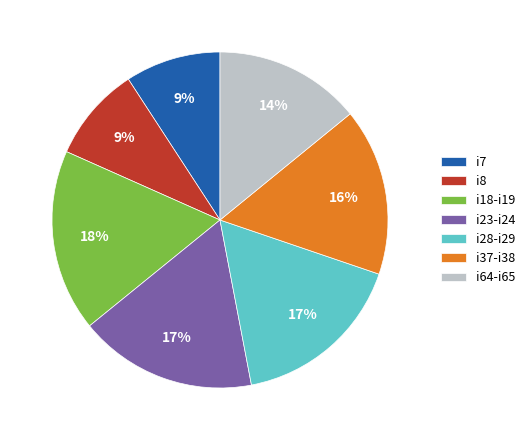

To the nearest percent, what is the average slice percentage?

14%